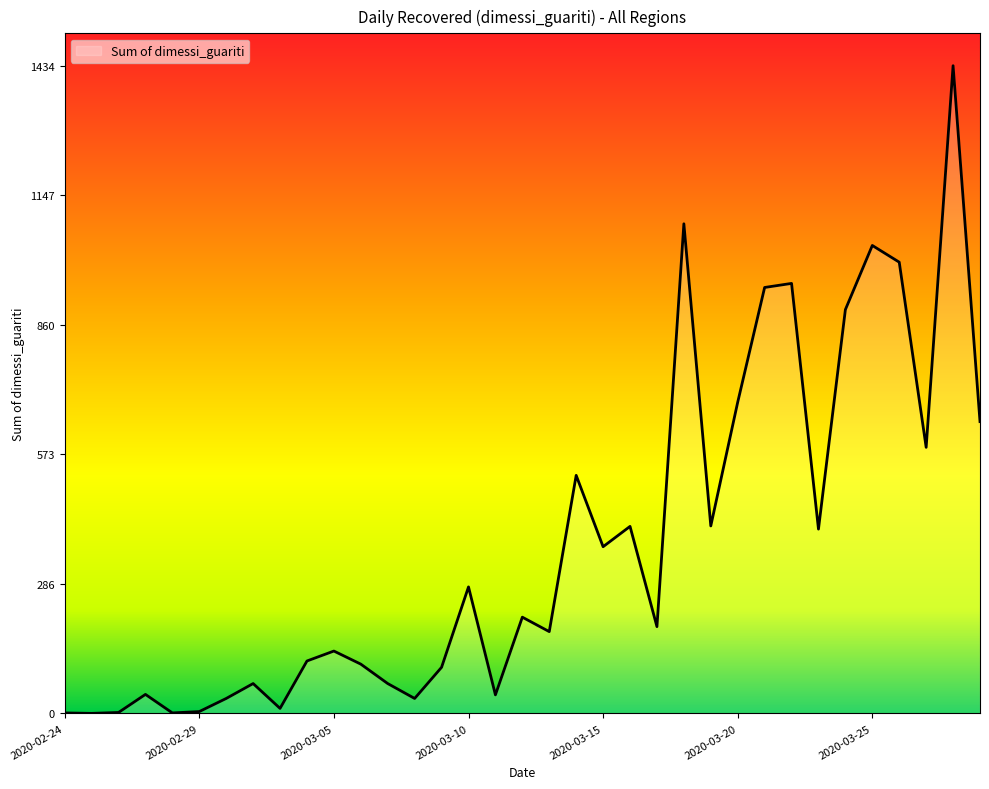

What is the greatest value displayed?

1434